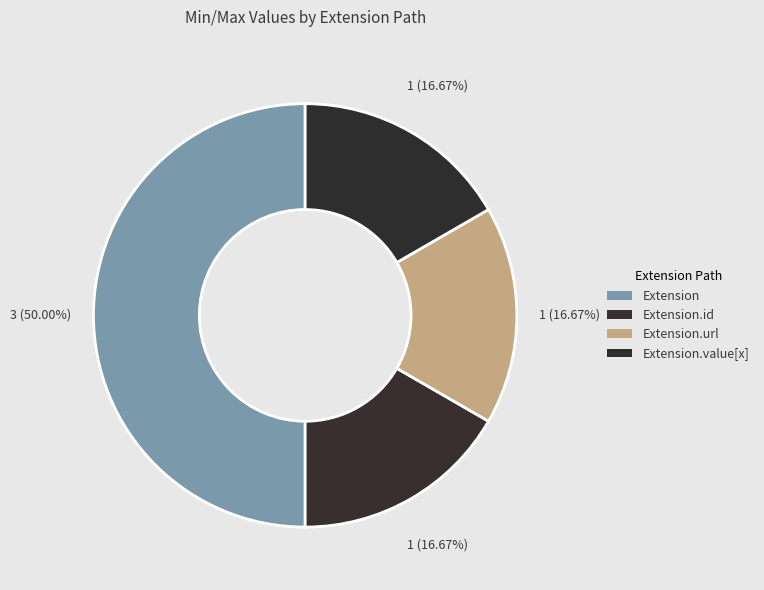

How many slices are in this pie chart?

4